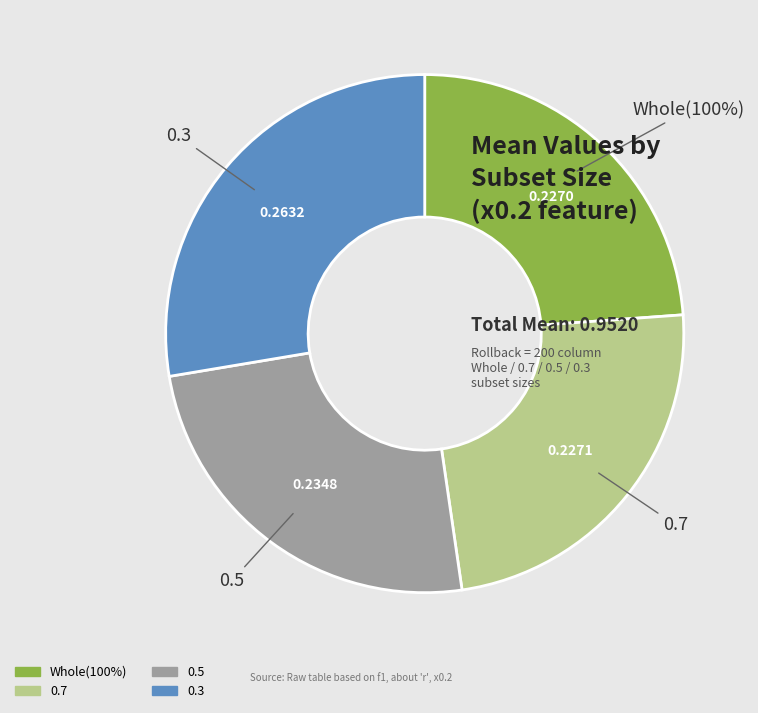

To the nearest percent, what is the average slice percentage?

25%